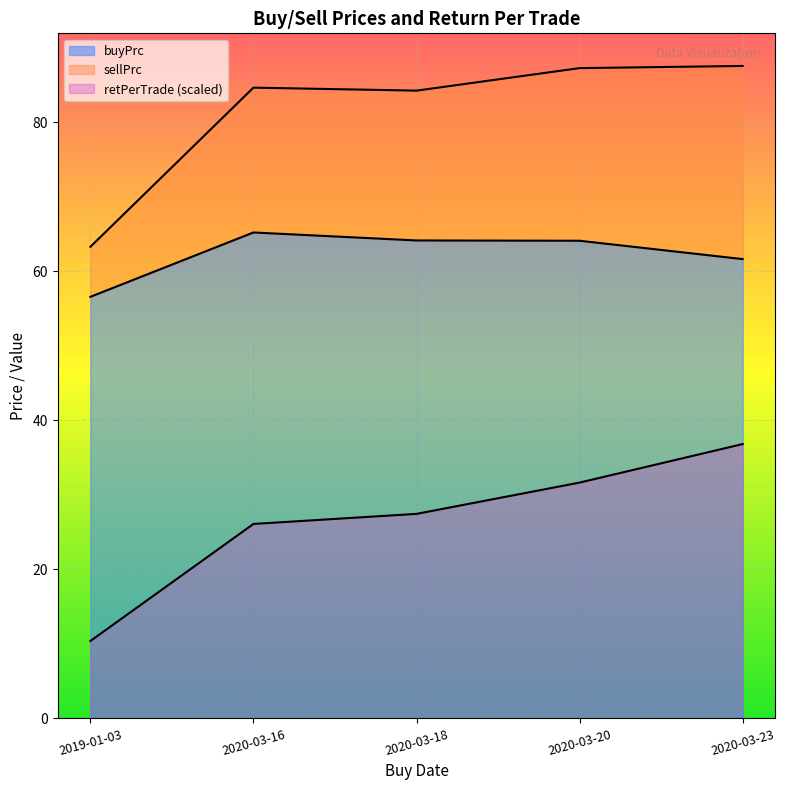

How many interior local peaks does the buyPrc series have?

1